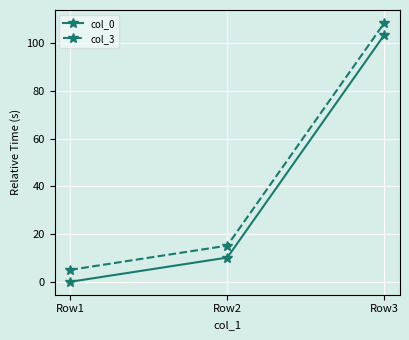

What is the lowest value of the col_3 series?

5.0